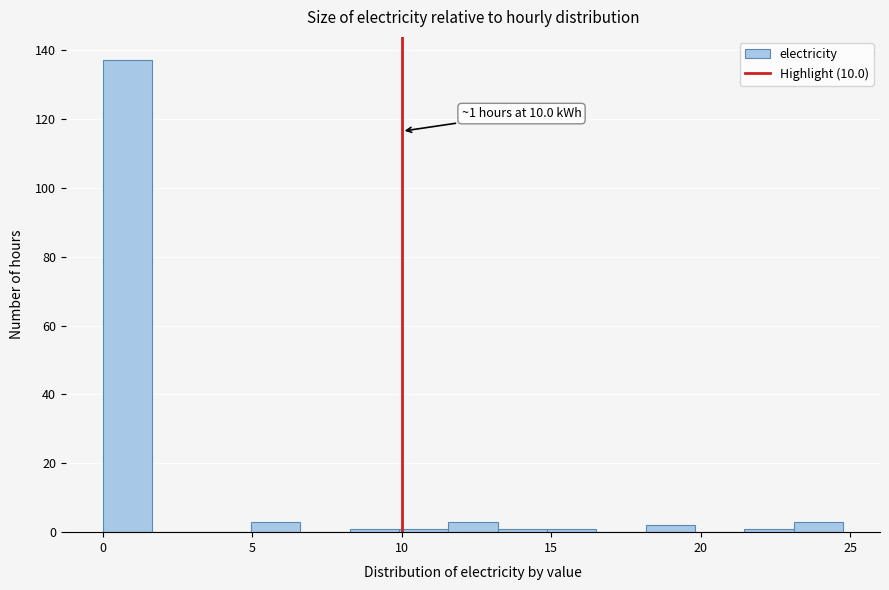

Around what value on the x-axis is the tallest bar? Give the approximate position of its centre, as read against the axis.

1.0